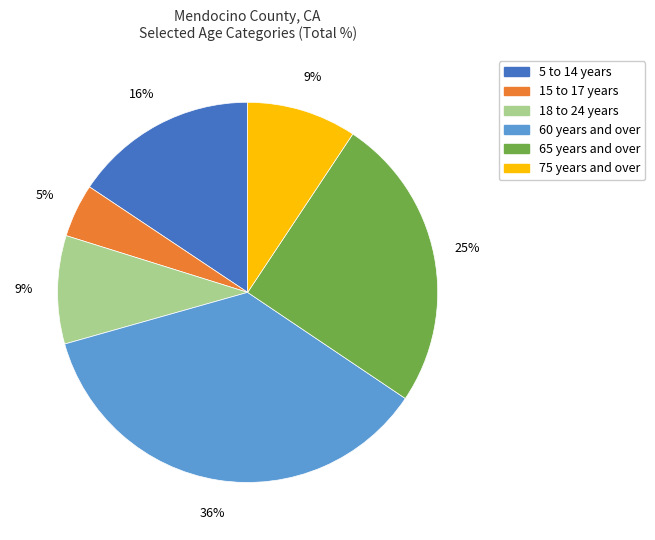

Is there a majority slice in this chart?

No